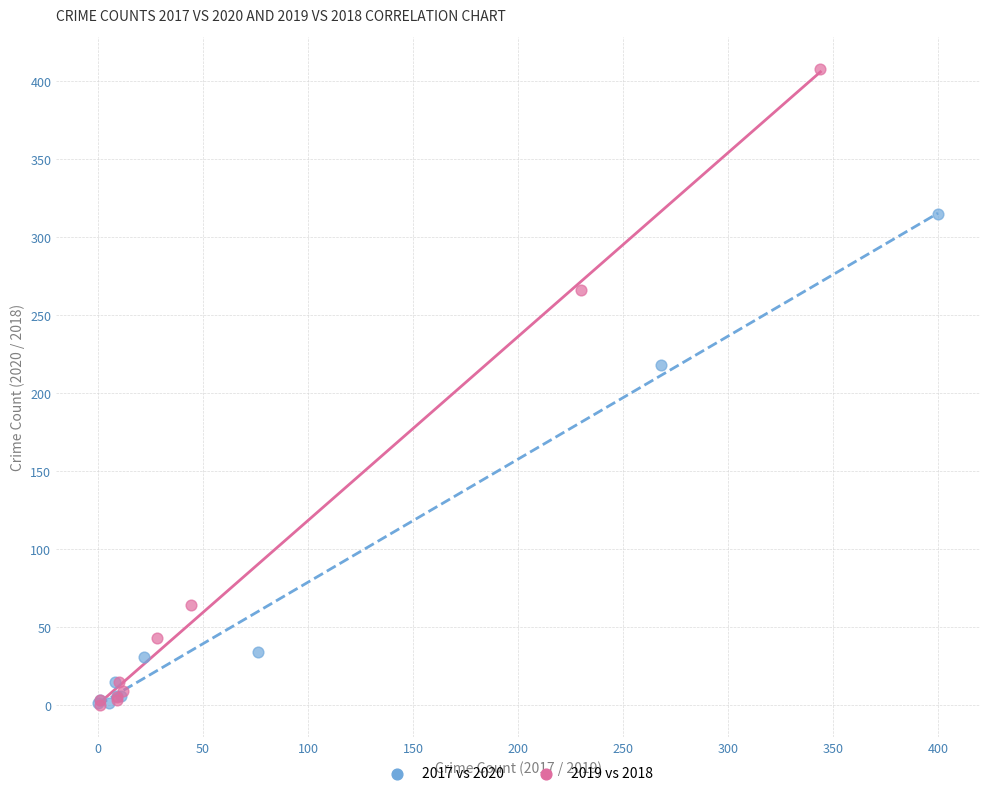

Which series has the largest Y range (max minus min)?

2019 vs 2018